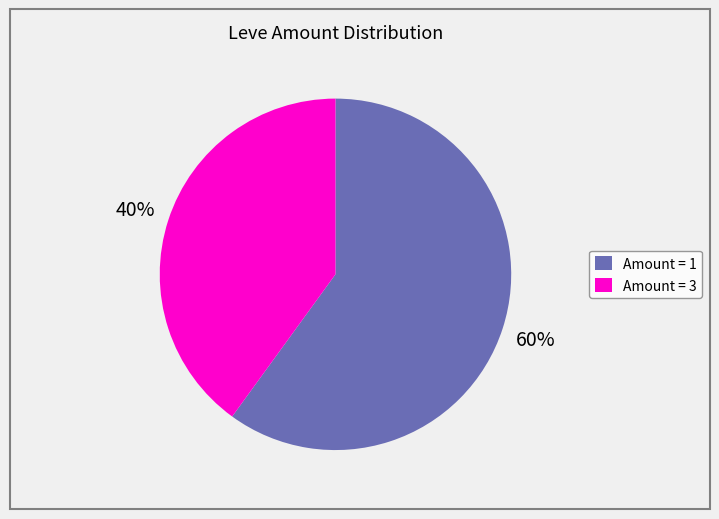

Which slice represents more than half of the pie?

Amount = 1